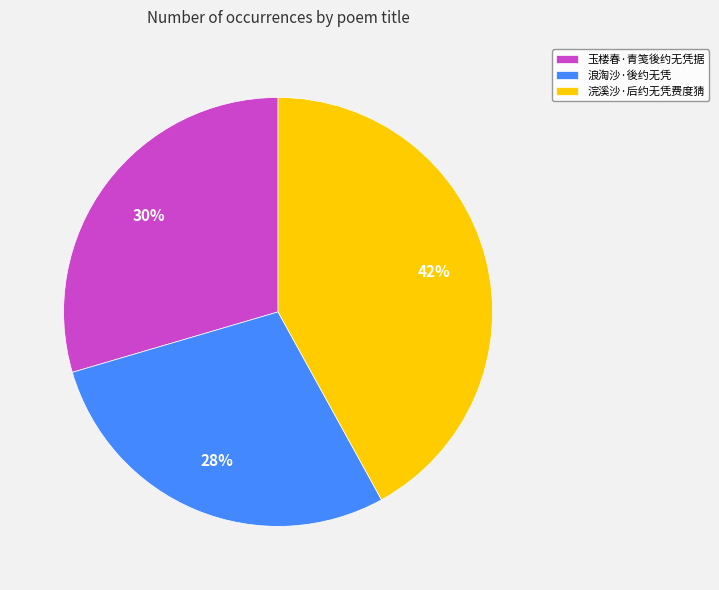

To the nearest percent, what percentage of the pie is 浪淘沙·後约无凭?

28%